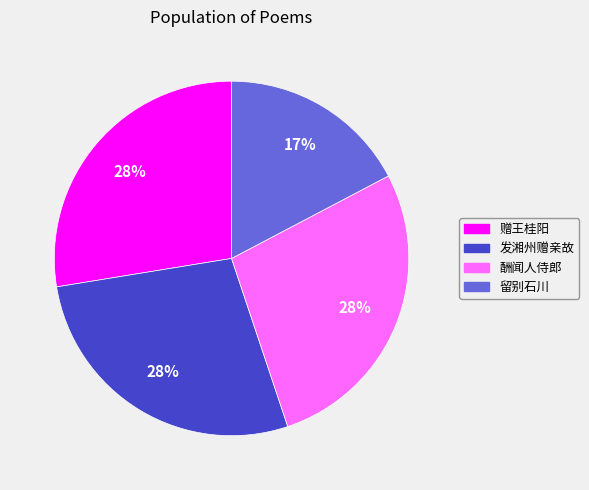

Does 酬闻人侍郎 account for over 50% of the chart?

No